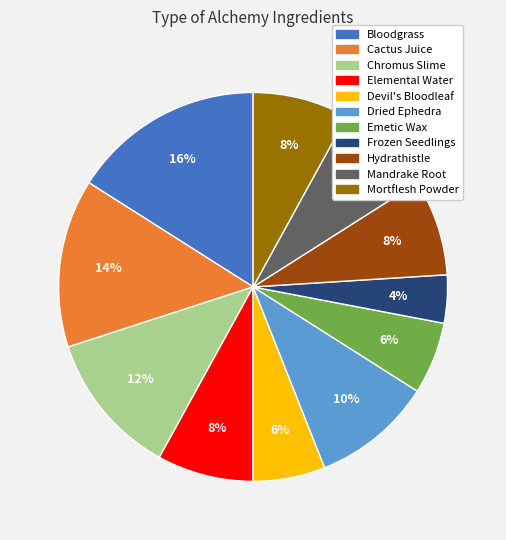

Which slice is the largest?

Bloodgrass